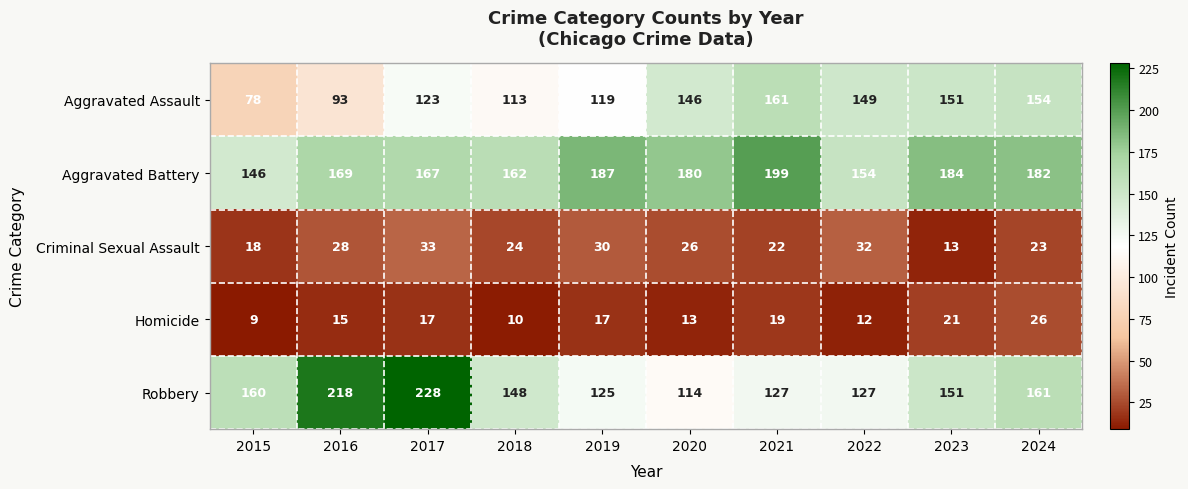

The Criminal Sexual Assault series shows 37 at 2018. True or false?

False